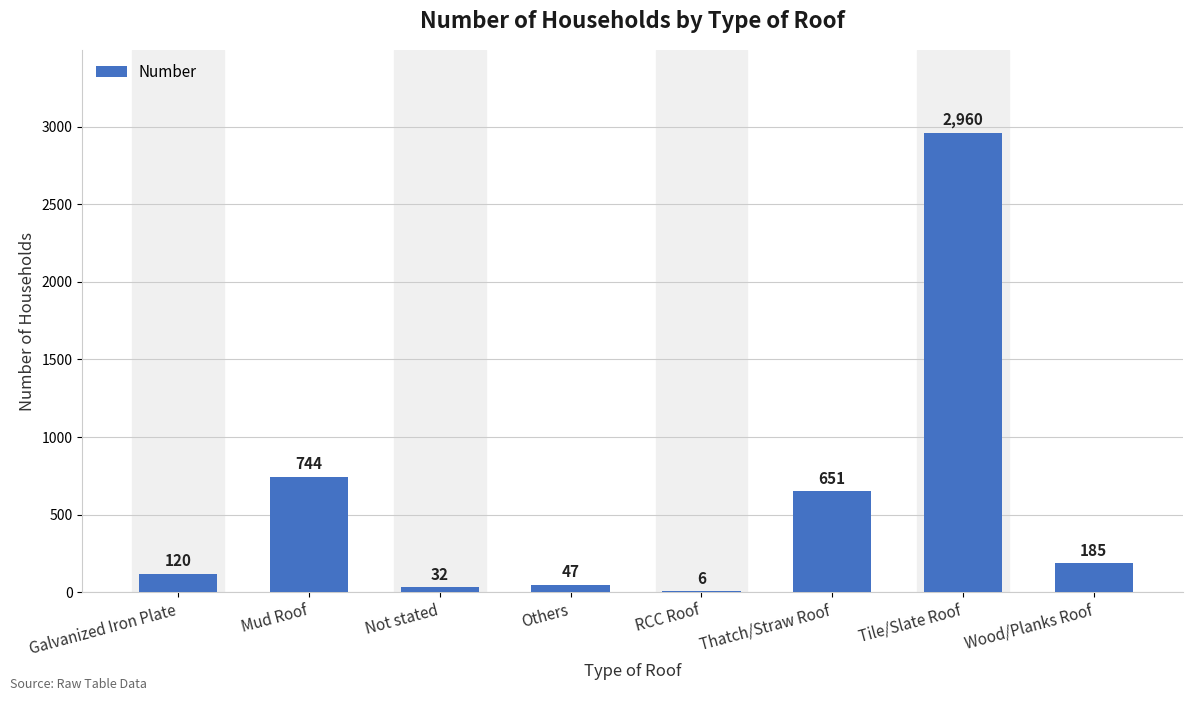

Does the chart contain stacked bars?

No